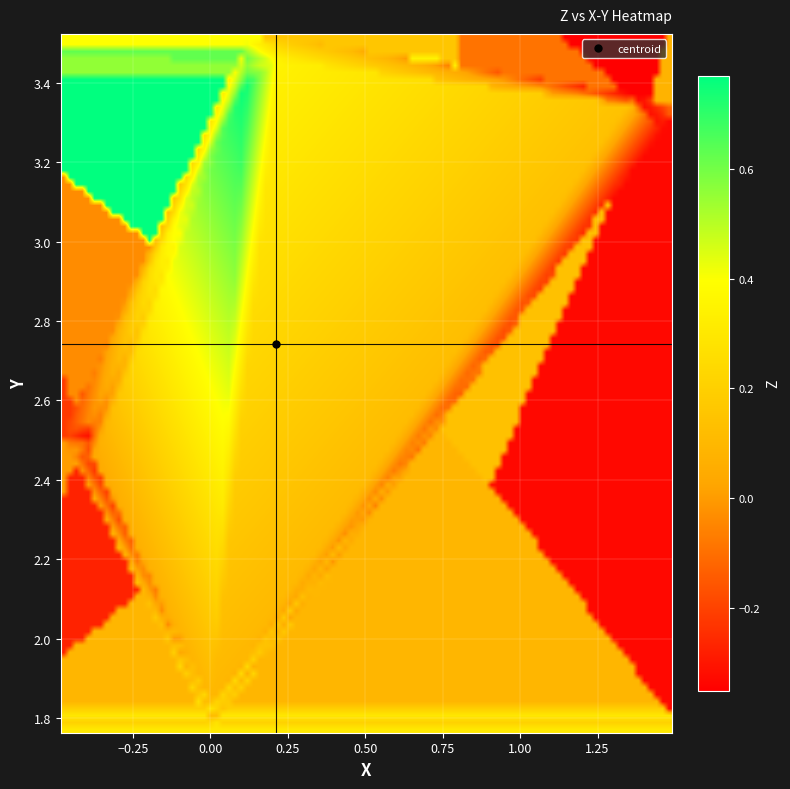

Which series has the widest spread of values?

x_values